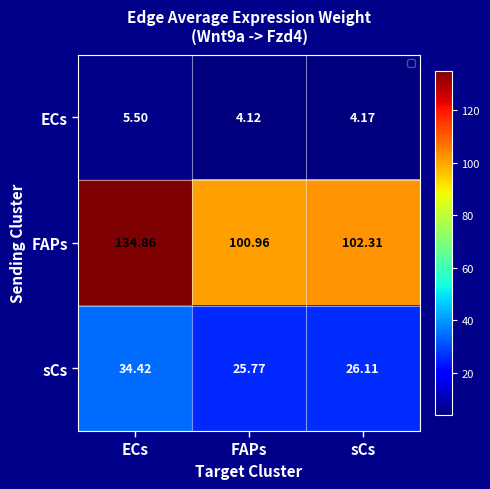

Is the value of ECs at FAPs greater than the value of FAPs at FAPs?

No